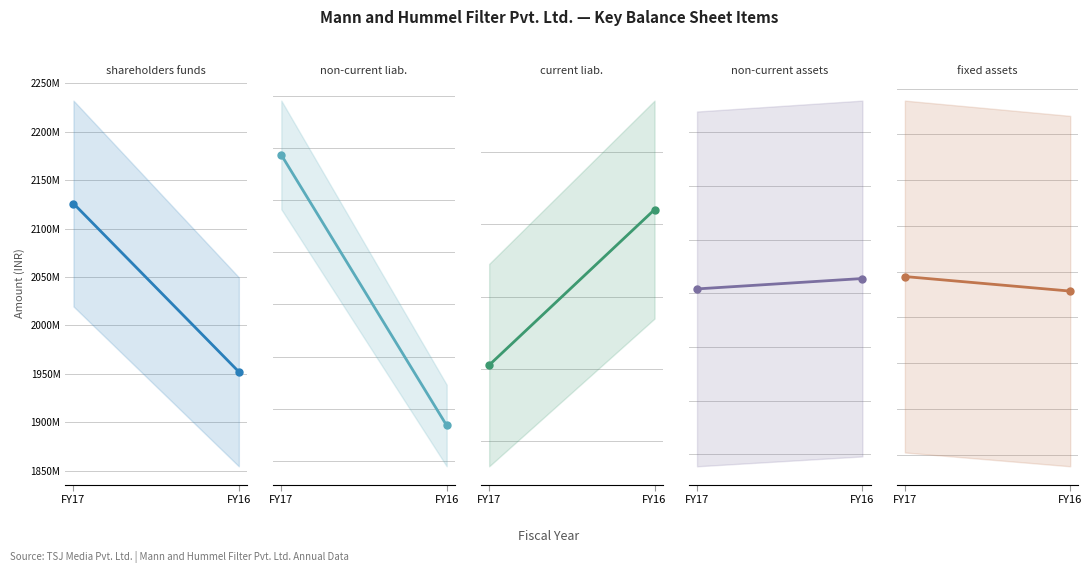

What is the approximate value of Total fixed assets at FY16?

1531527382